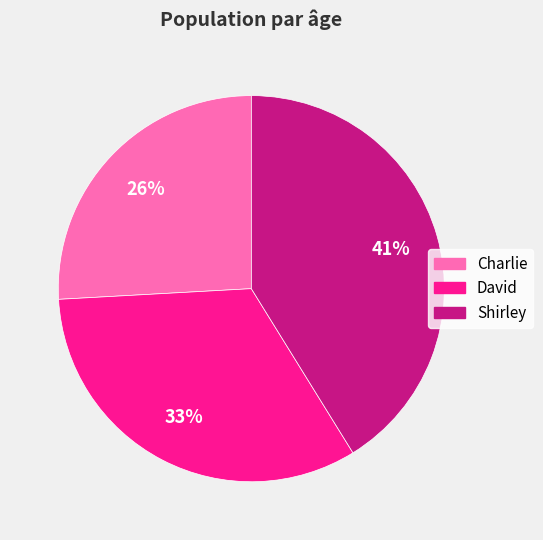

Which slice is the smallest?

Charlie